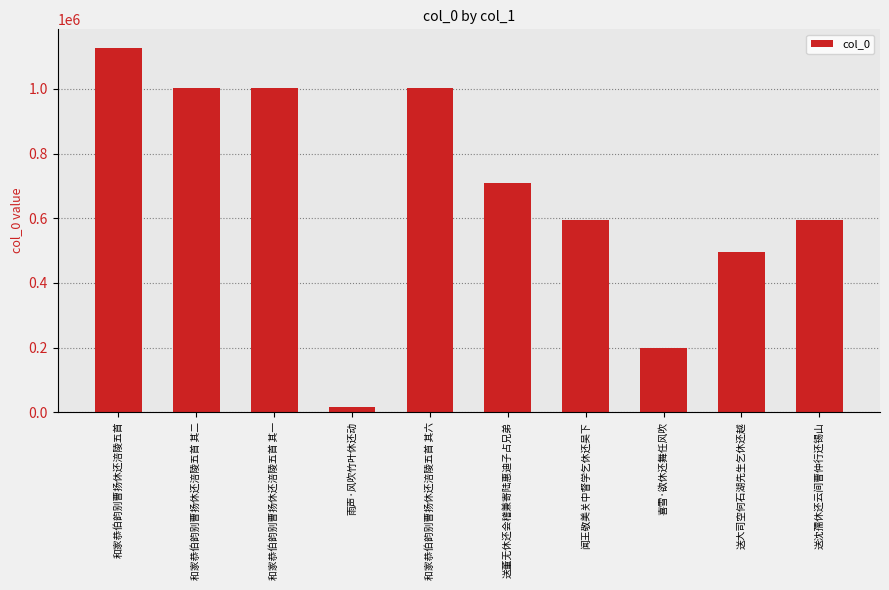

At which label does the data first exceed 710146?

和家恭伯韵别曹扬休还涪陵五首